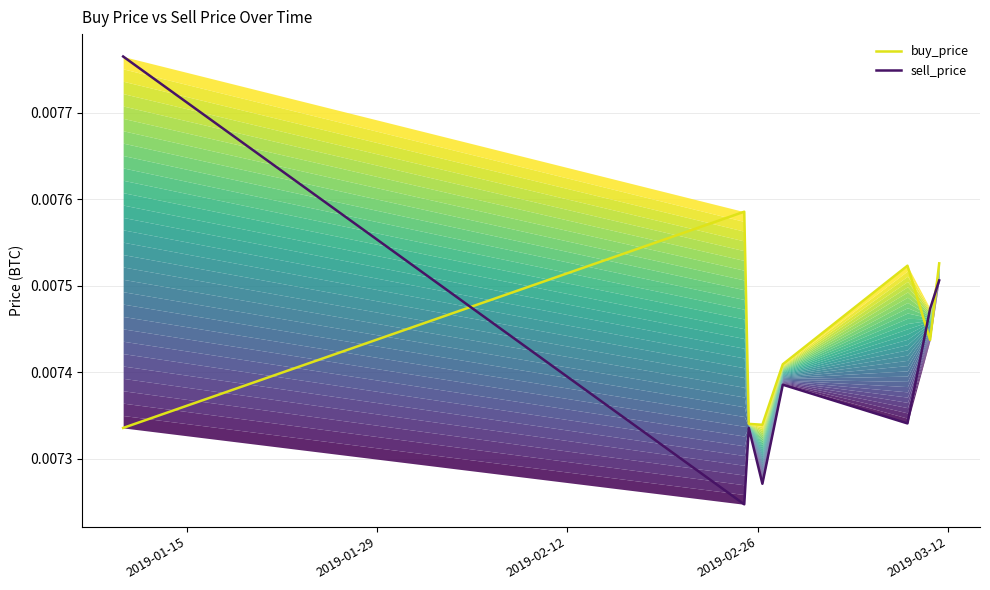

How many lines are shown in the chart?

2